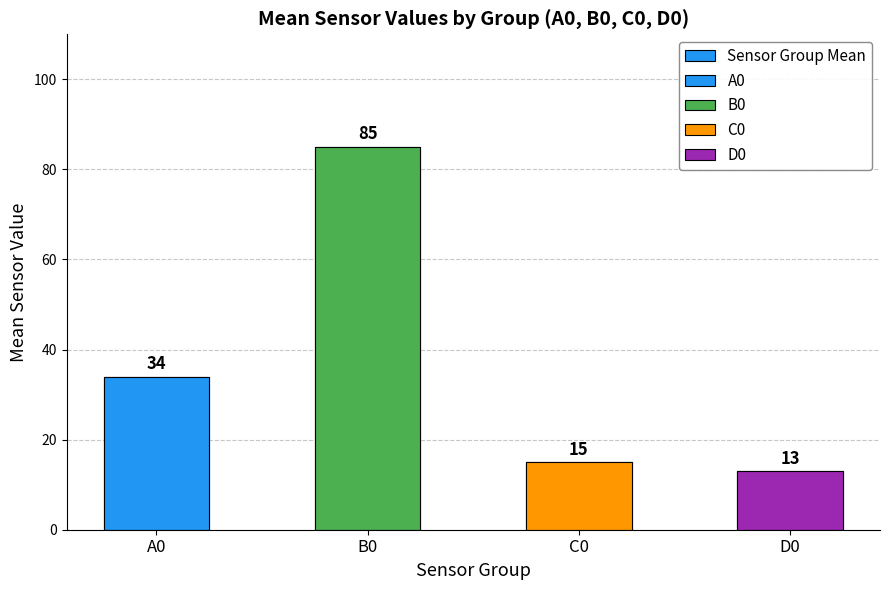

Where does the data first go above 34?

B0